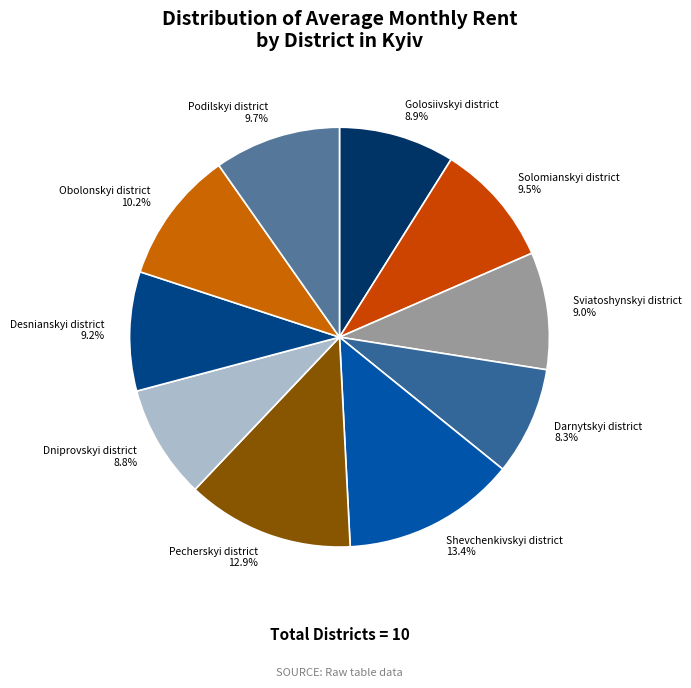

Count the number of slices in the pie.

10